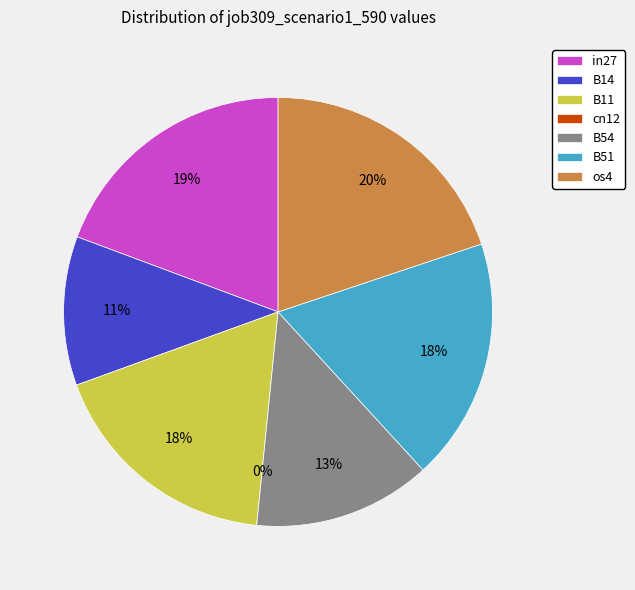

To the nearest percent, what percentage of the pie is B51?

18%